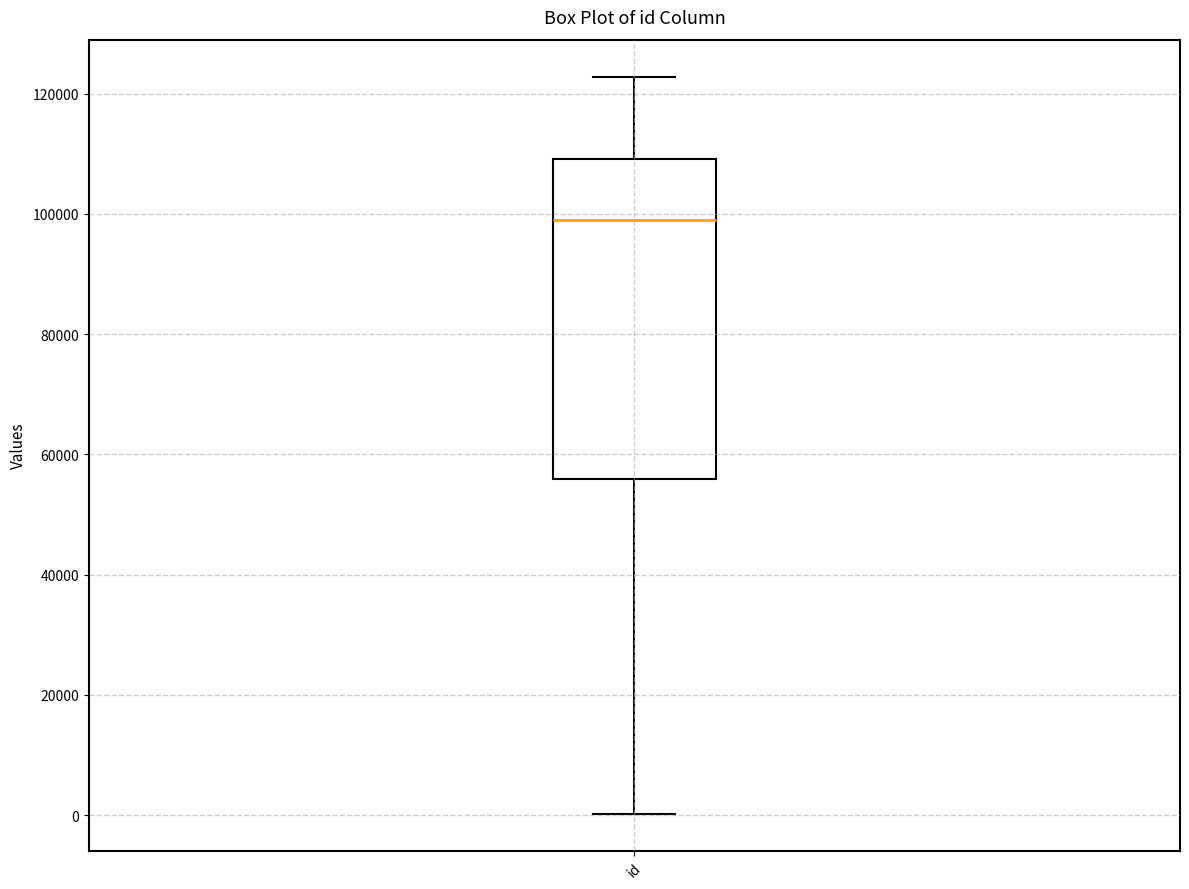

Transcribe this box plot: give where the median line is, the range the box spans, and where the two whiskers end, as read against the y-axis. The values are not printed on the chart, so give them approximately, as read against the axis.

median 98000, box 56000 to 110000, whiskers 0 to 122000